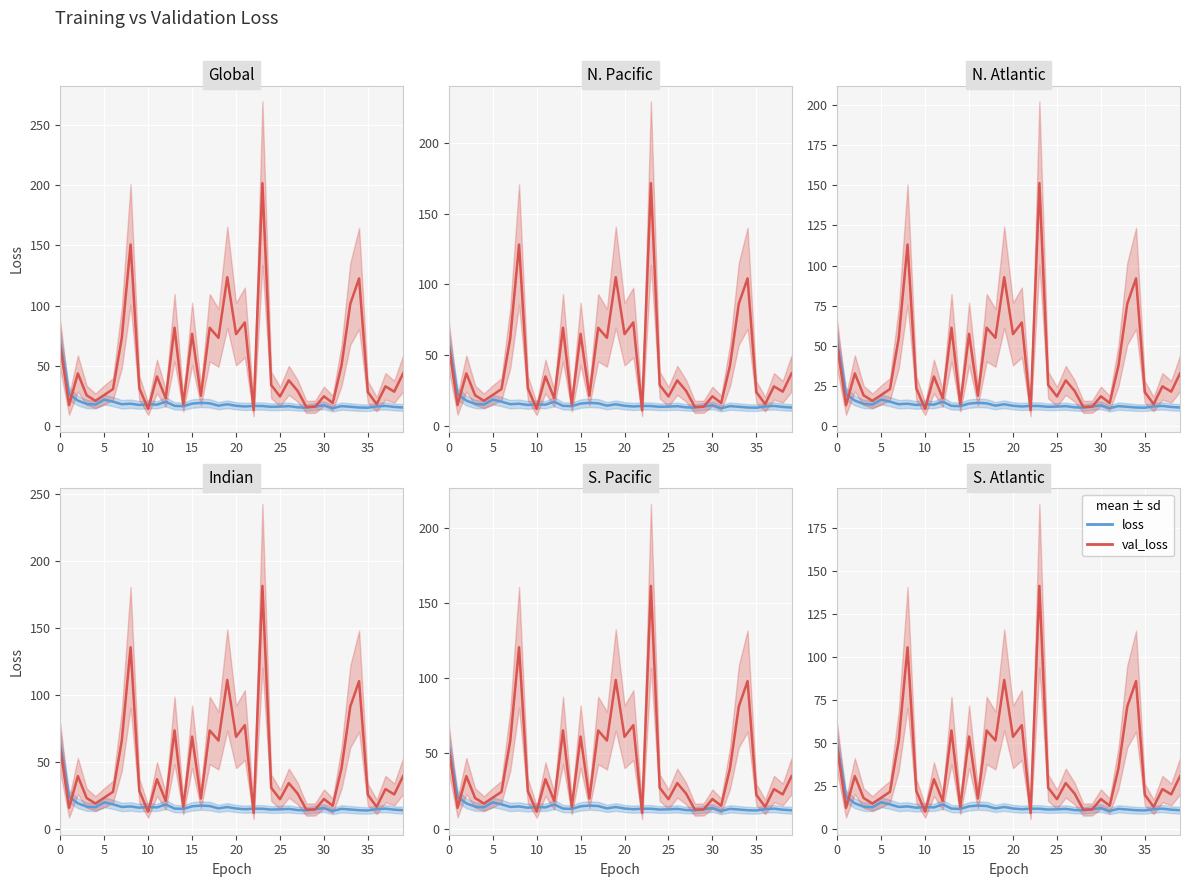

How many interior local valleys does the val_loss series have?

14